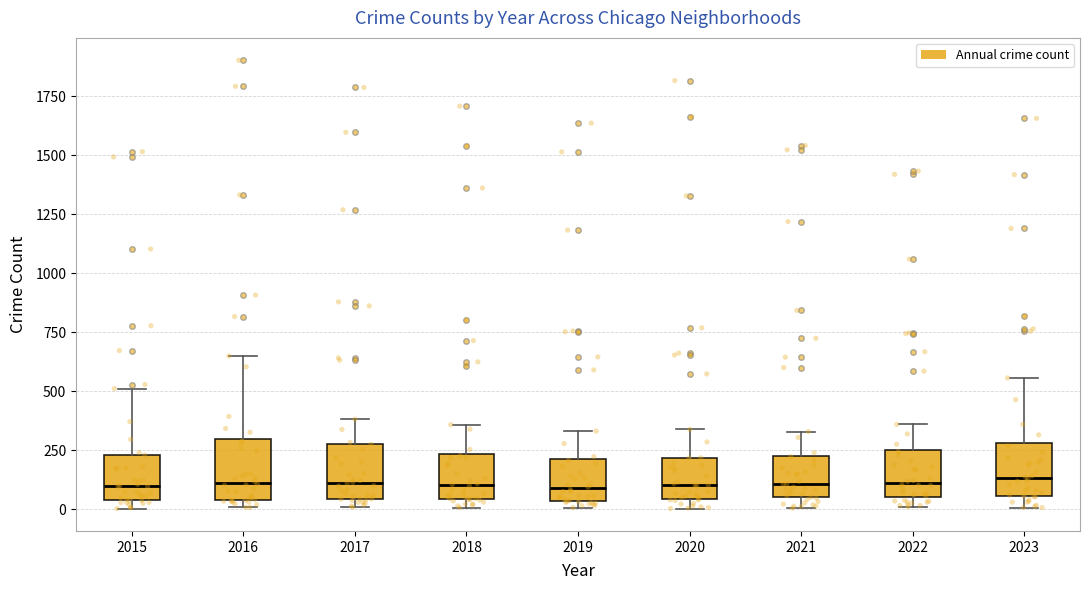

Where is the lower edge of the box at x = 2017 on the y-axis? The values are not printed on the chart, so give them approximately, as read against the axis.

50